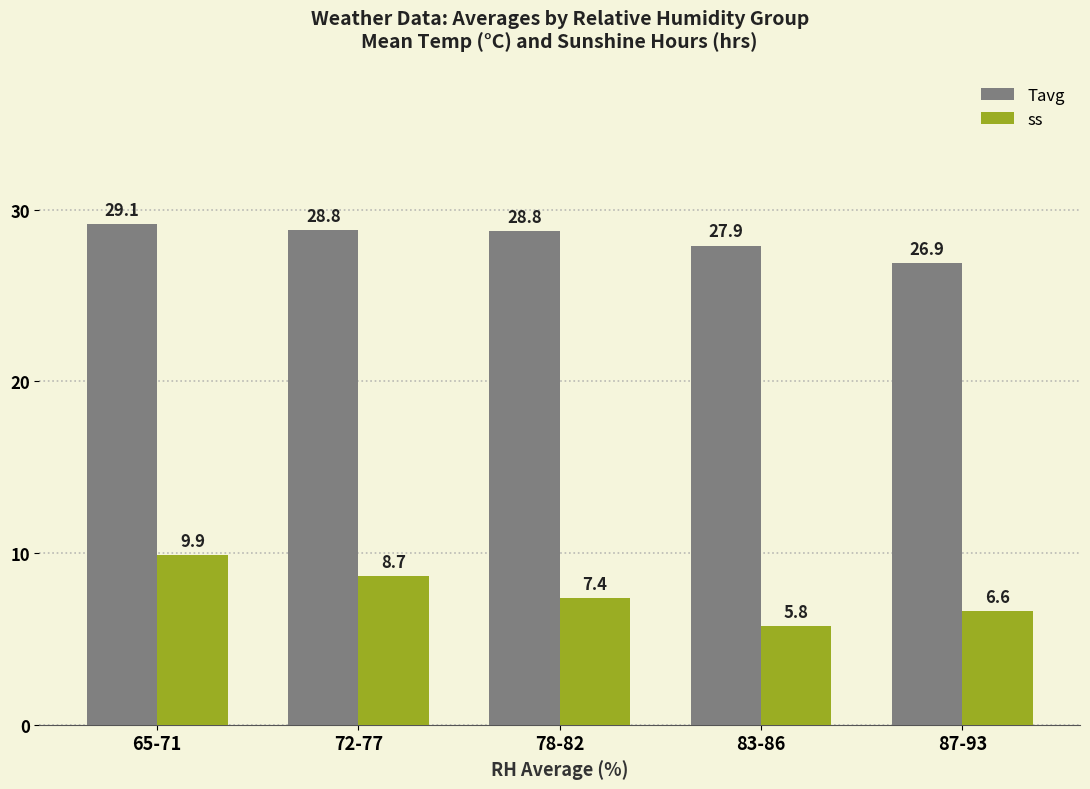

List the series in order of their overall mean, lowest first.

ss, Tavg